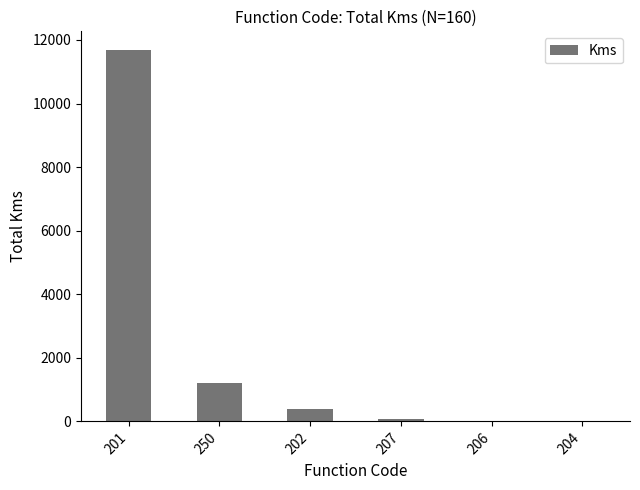

What is the greatest value displayed?

11687